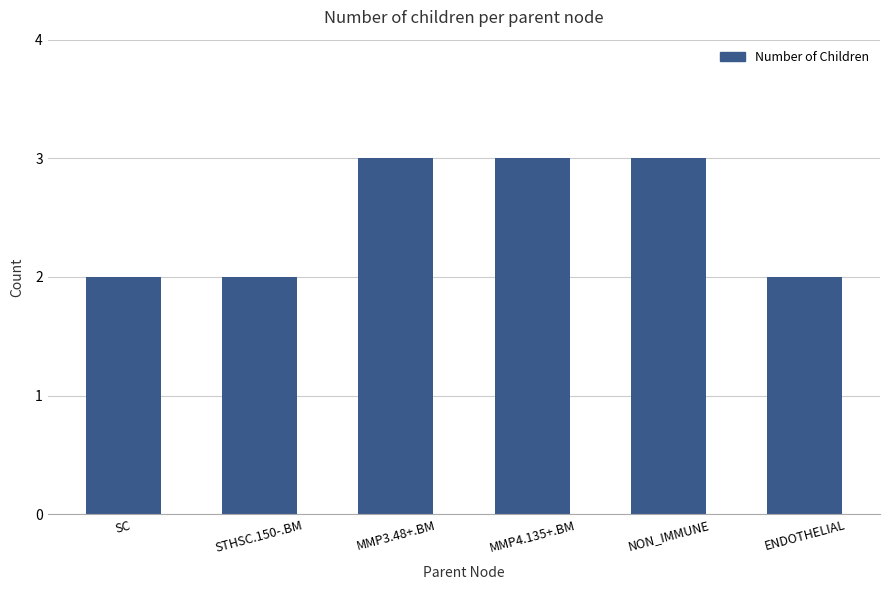

Between ENDOTHELIAL and MMP4.135+.BM, which is larger?

MMP4.135+.BM